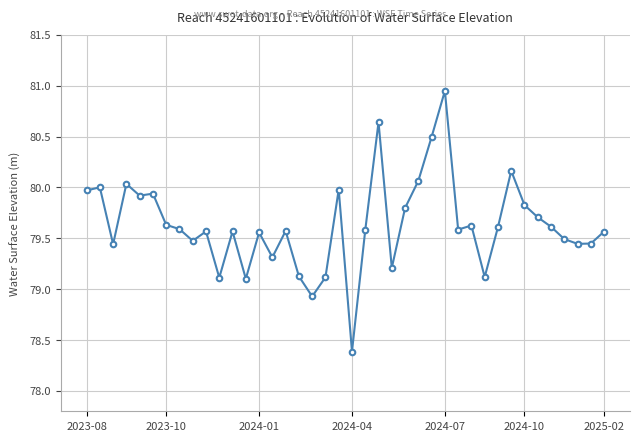

What is the difference between the maximum and minimum values?

2.6